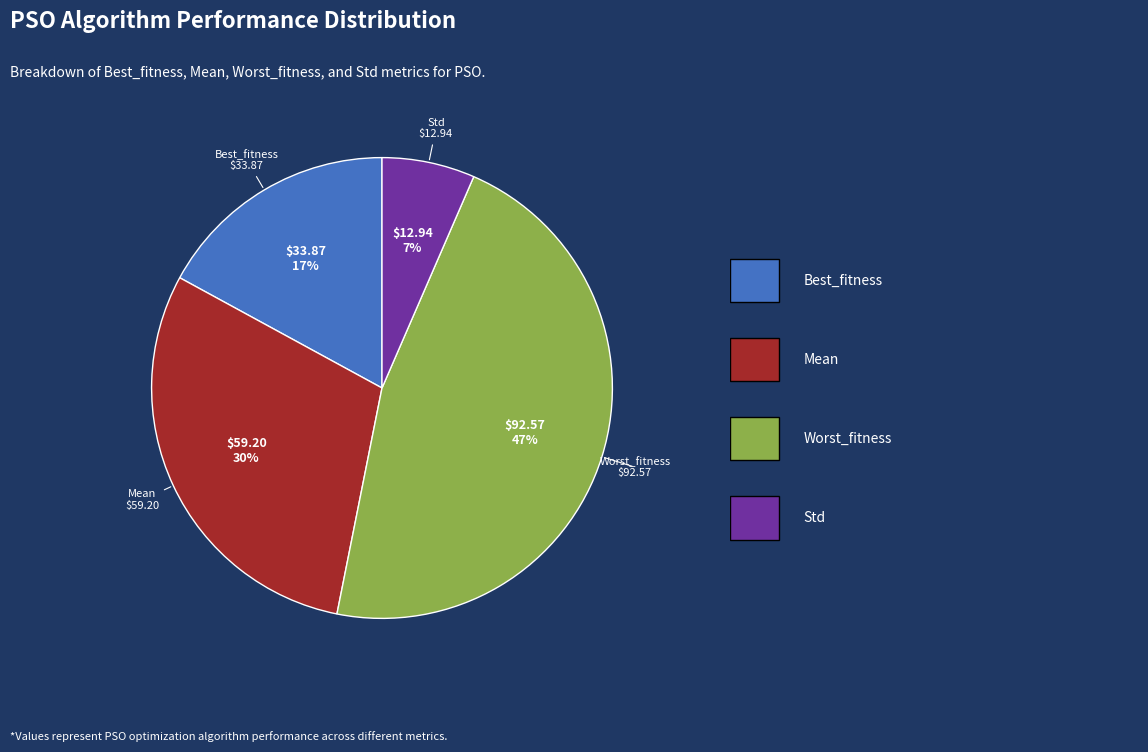

To the nearest percent, what is the difference between the largest and smallest slice percentages?

40%